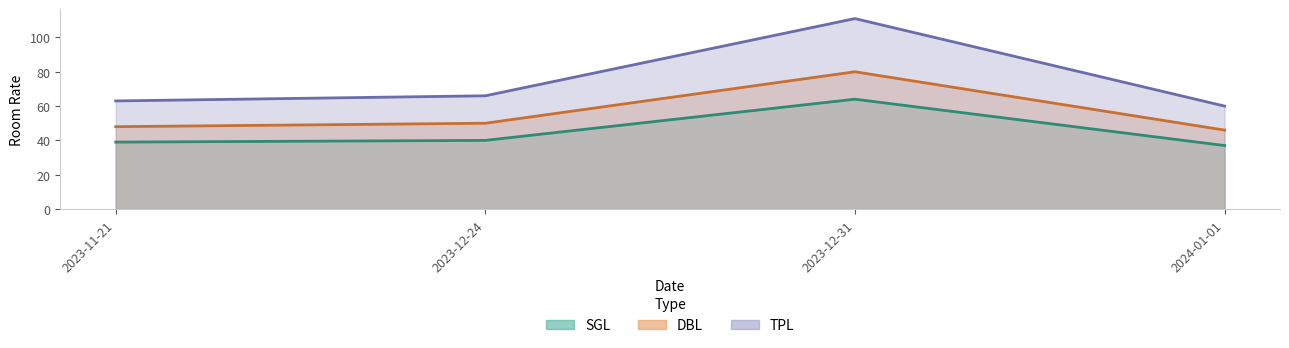

Does the chart display data point markers on the line(s)?

No